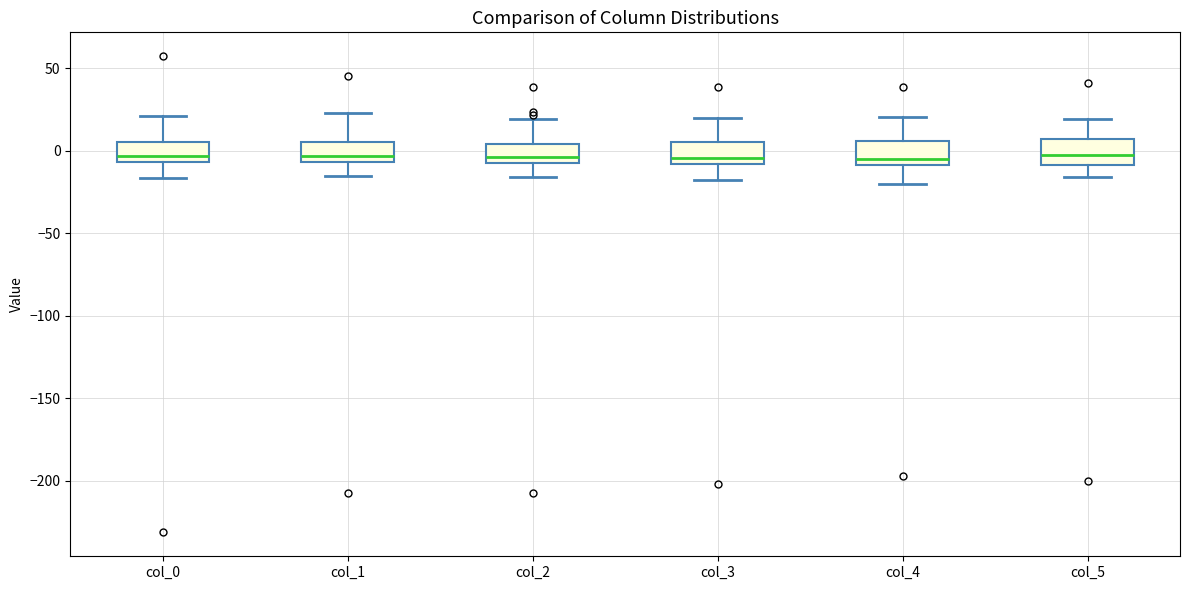

Reading left to right, transcribe this box plot: for each box, give where its median line is, the range the box spans, and where its two whiskers end, as read against the y-axis. The values are not printed on the chart, so give them approximately, as read against the axis.

col_0: median -5 (just above the box's lower edge), box -5 to 5, whiskers -15 to 20
col_1: median -5 (just above the box's lower edge), box -5 to 5, whiskers -15 to 20
col_2: median -5 (just above the box's lower edge), box -5 to 5, whiskers -15 to 20
col_3: median -5, box -10 to 5, whiskers -20 to 20
col_4: median -5, box -10 to 5, whiskers -20 to 20
col_5: median -5, box -10 to 5, whiskers -15 to 20